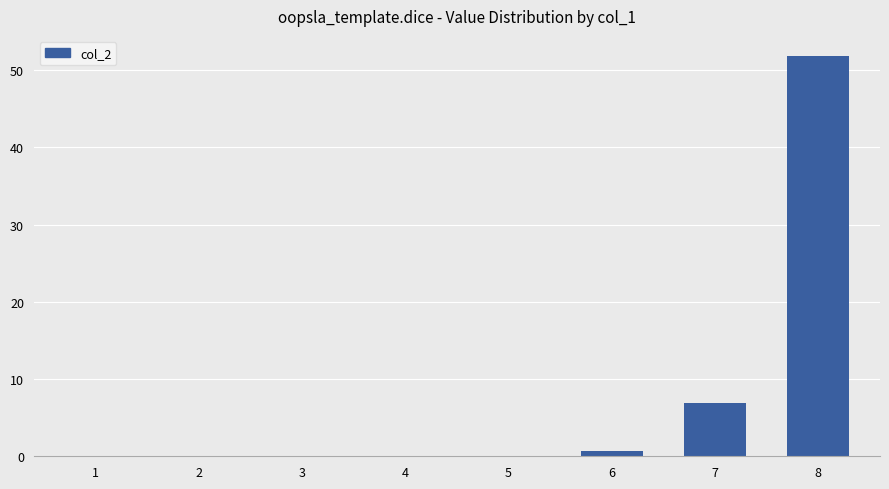

Is it true that the value at 3 is 0.0?

True